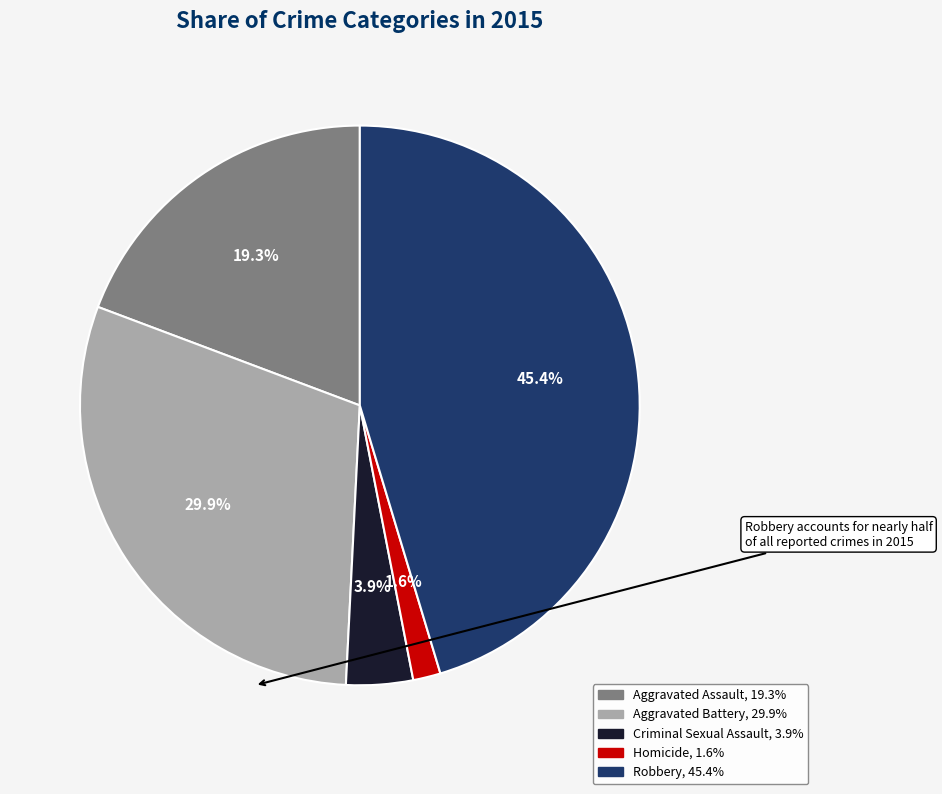

Is there any slice that represents more than half of the pie?

No